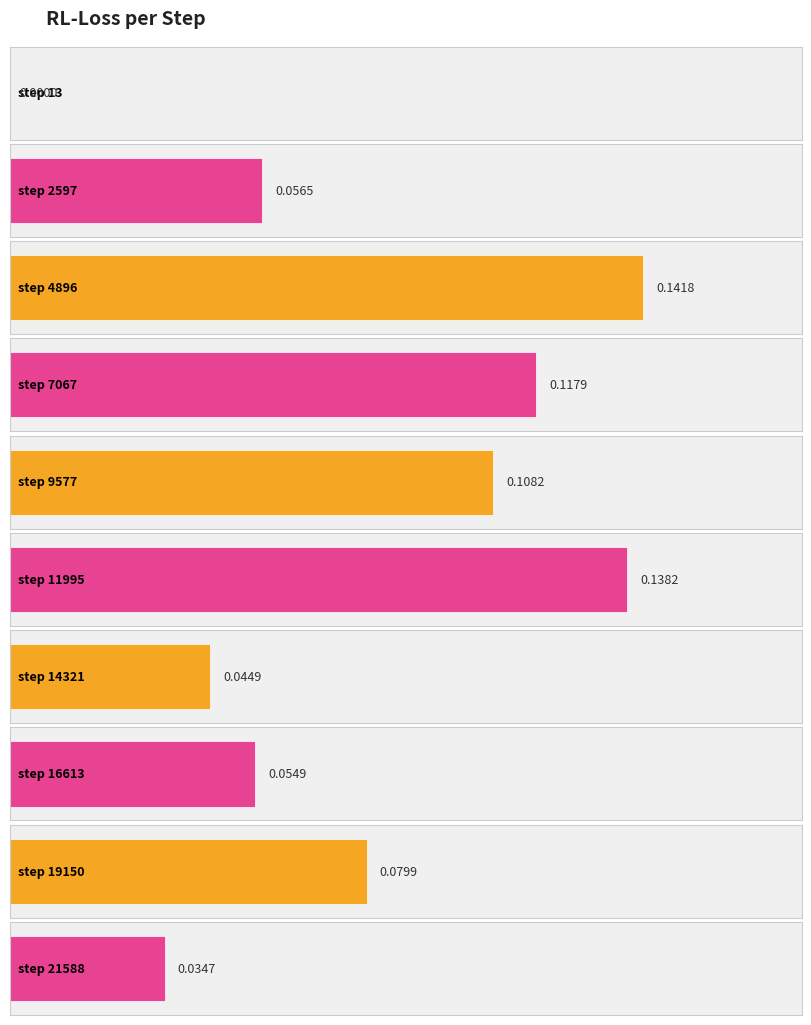

Are the bars horizontal?

Yes